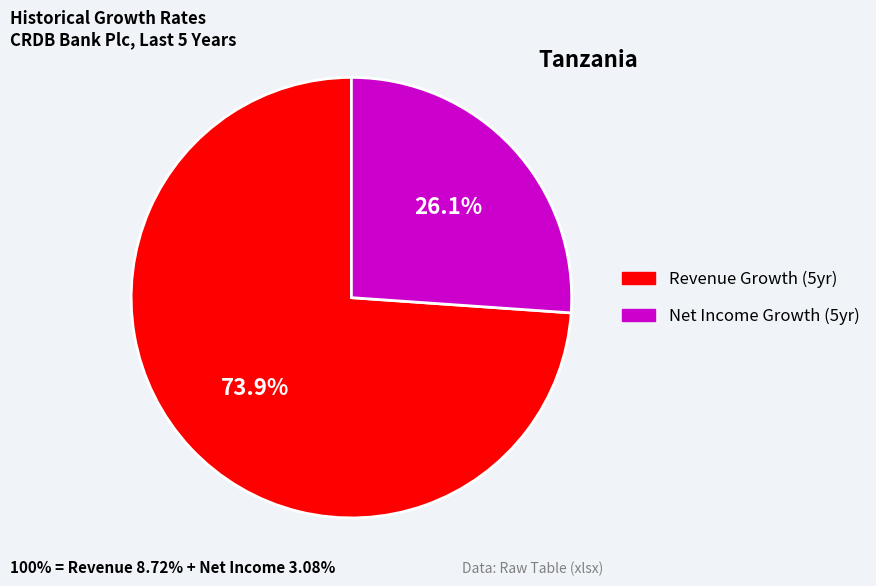

Count the number of slices in the pie.

2